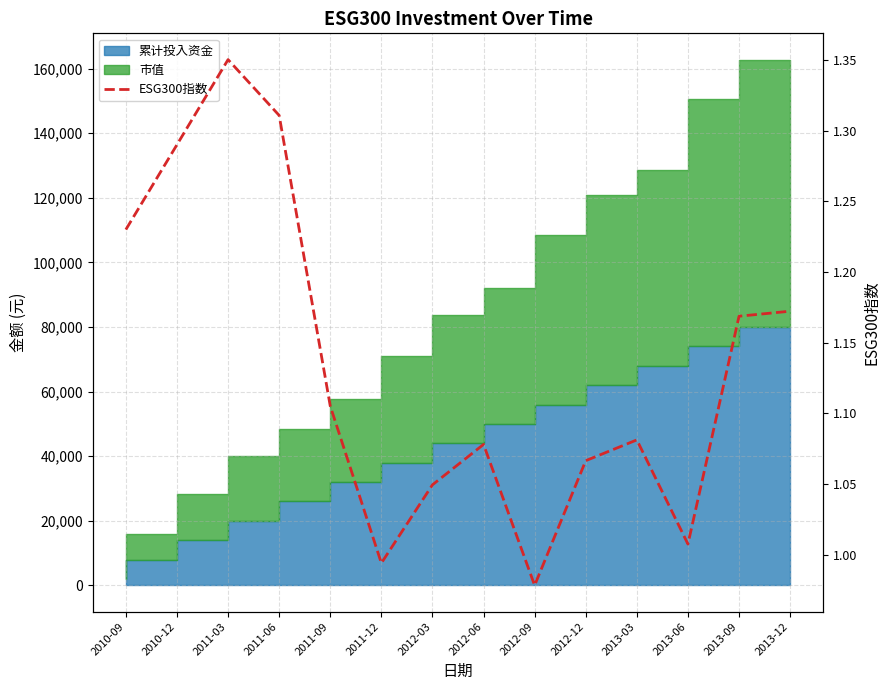

List the labels in order of value, largest first.

2011-03, 2011-06, 2010-12, 2010-09, 2013-12, 2013-09, 2011-09, 2013-03, 2012-06, 2012-12, 2012-03, 2013-06, 2011-12, 2012-09